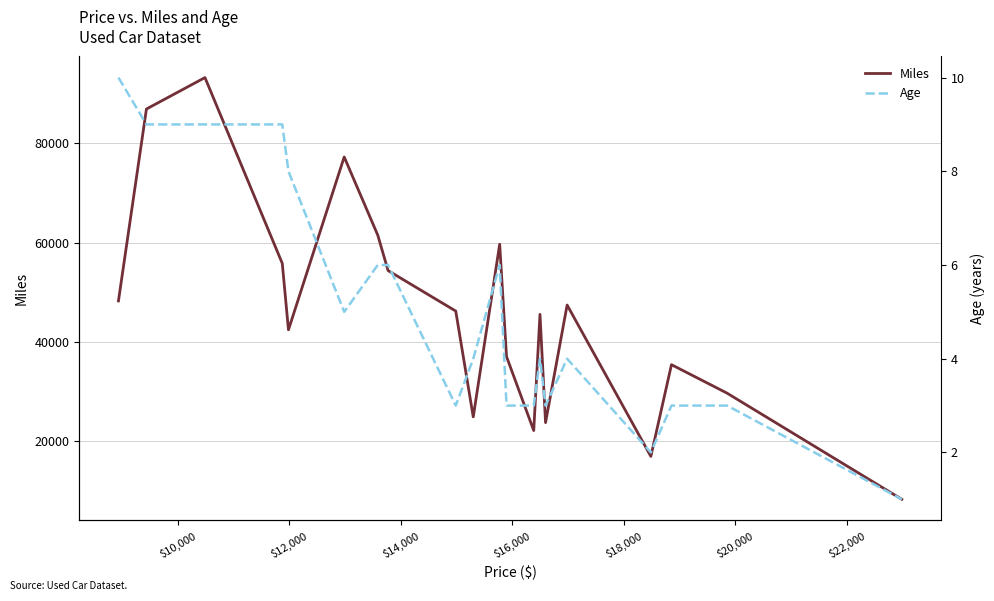

How many categories are shown in the chart?

20